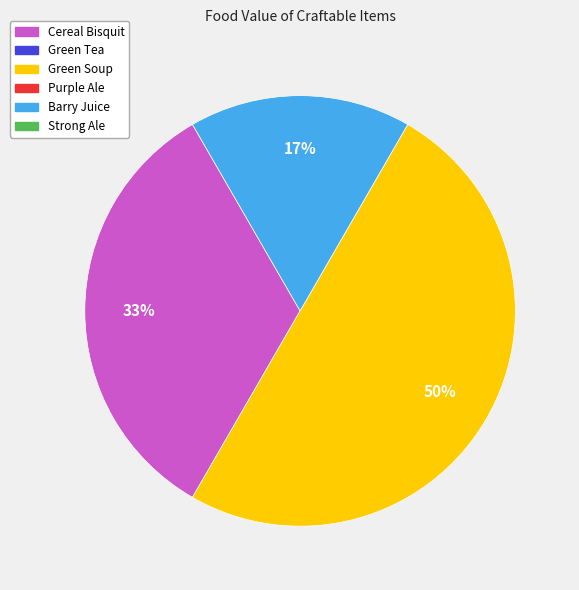

To the nearest percent, what is the difference between the largest and smallest slice percentages?

33%